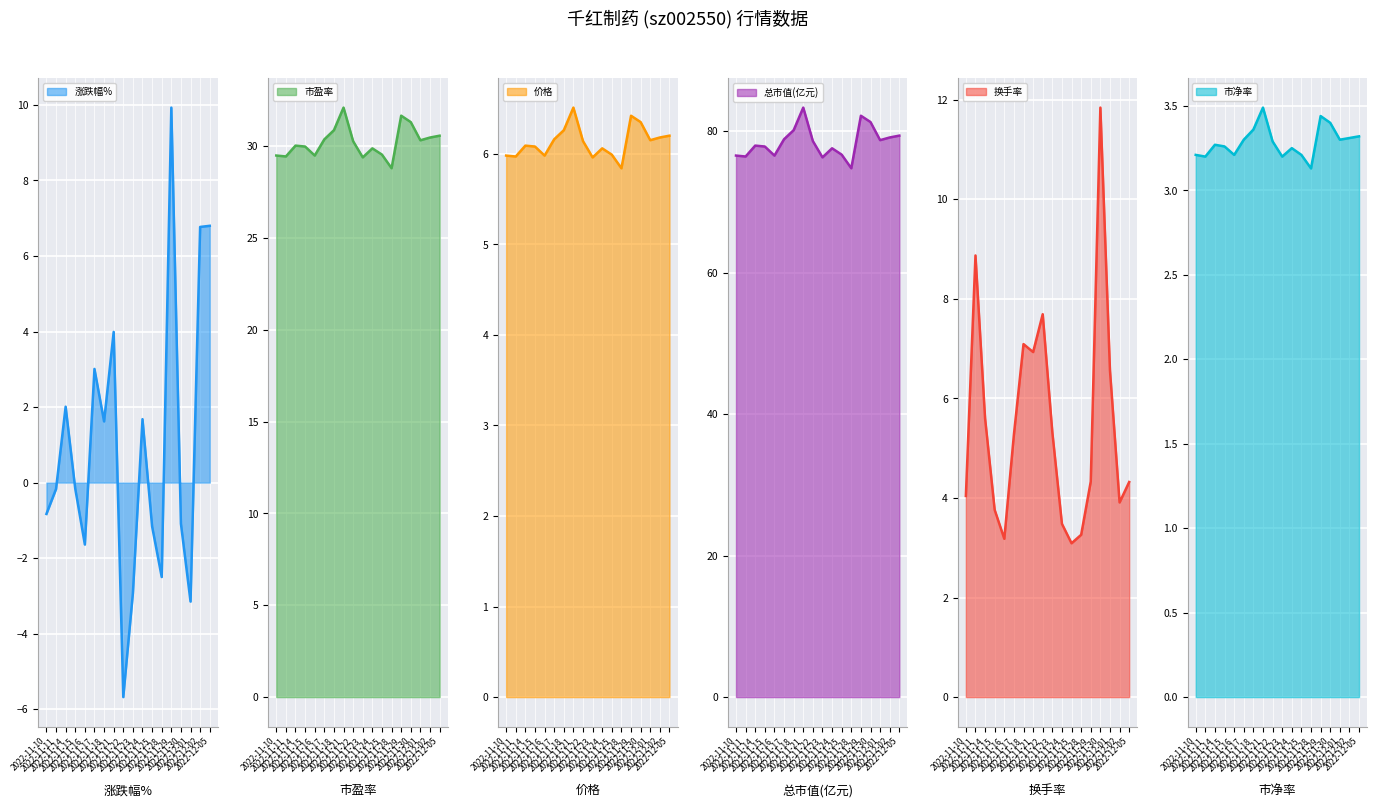

How many values in the 市盈率 series are below 30?

8